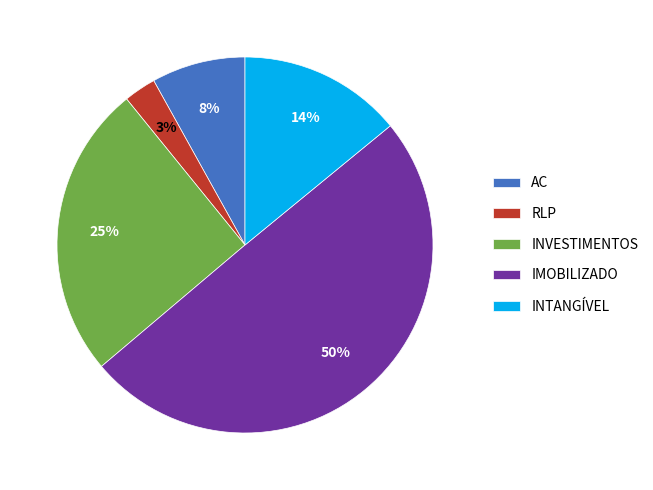

Rank the categories by value from highest to lowest.

IMOBILIZADO, INVESTIMENTOS, INTANGÍVEL, AC, RLP